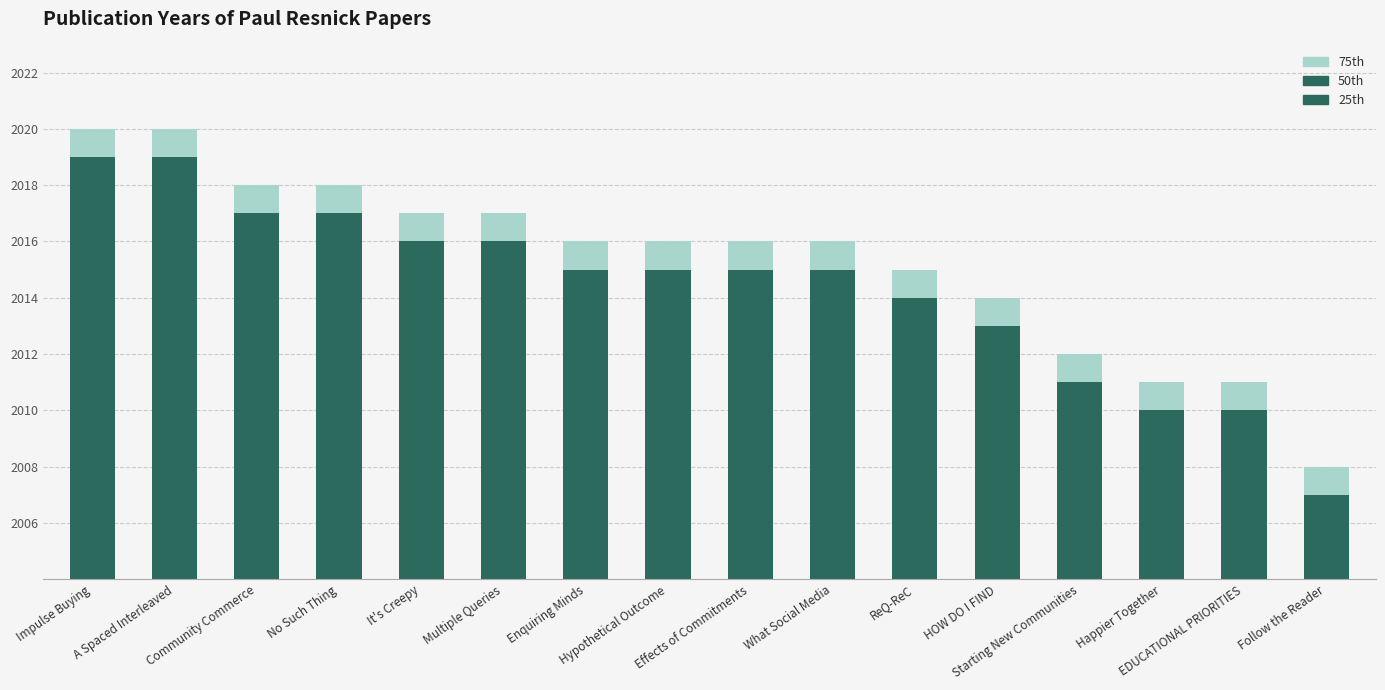

How many bars are there in each group?

3